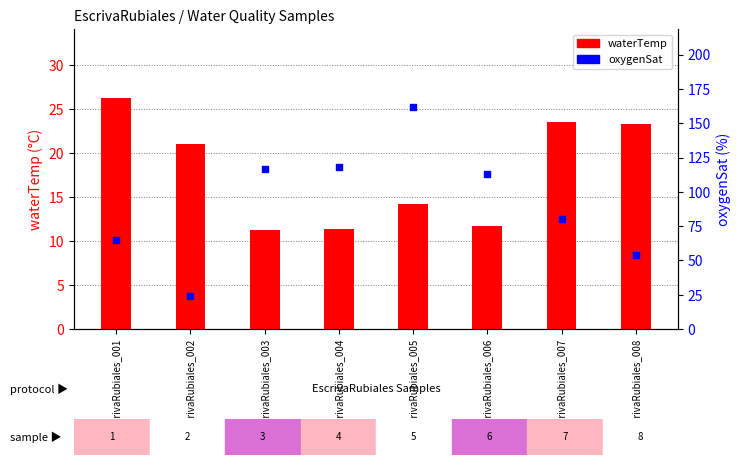

At how many categories does at least one series exceed 85?

4